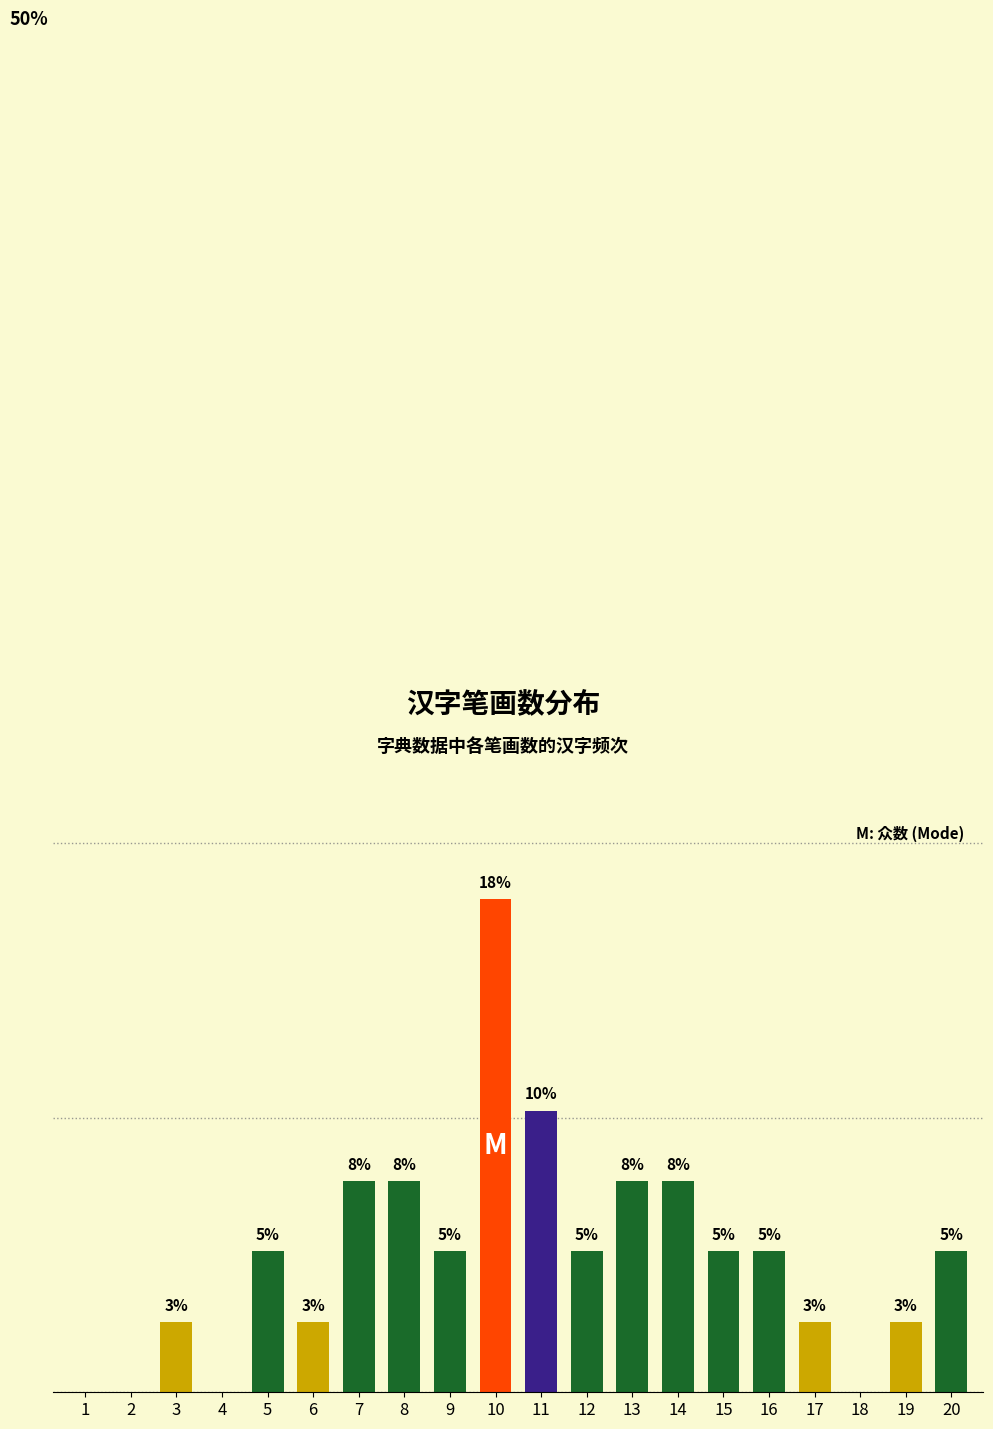

How many bars are there in total?

20